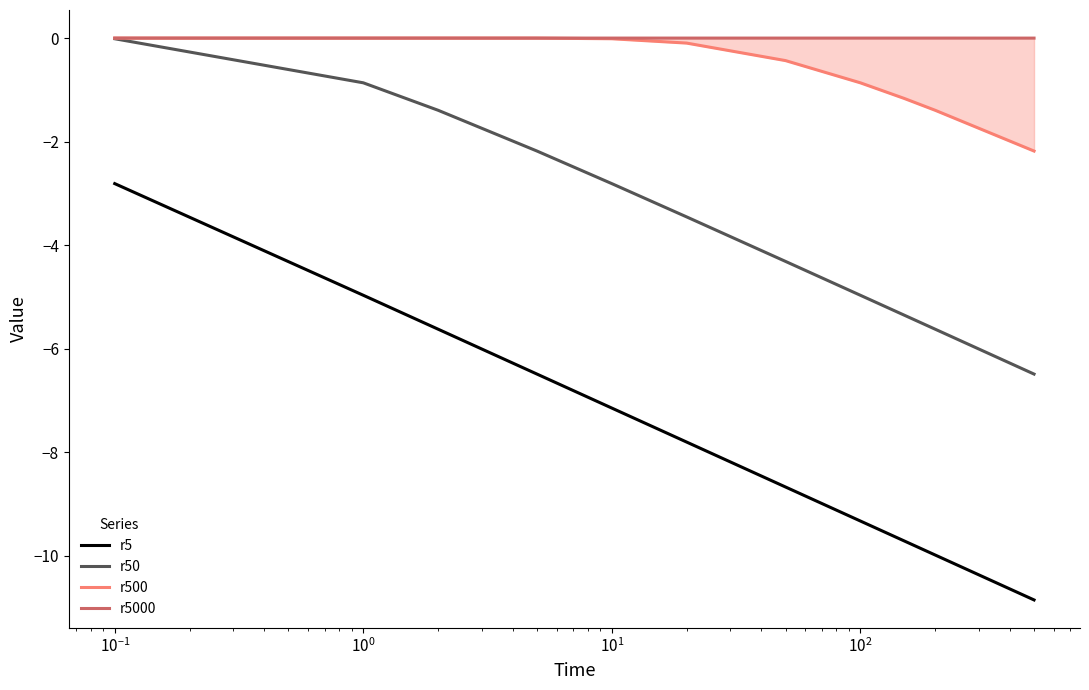

What is the spread (max minus min) of values at $\mathdefault{10^{1}}$?

7.1